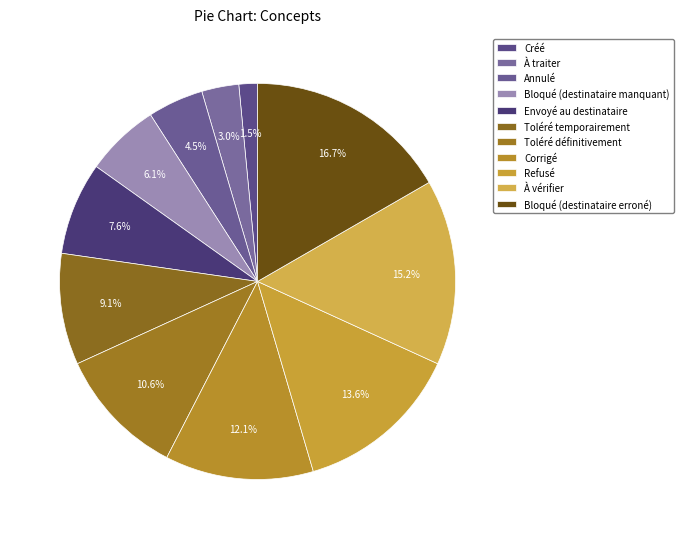

How many slices are in this pie chart?

11